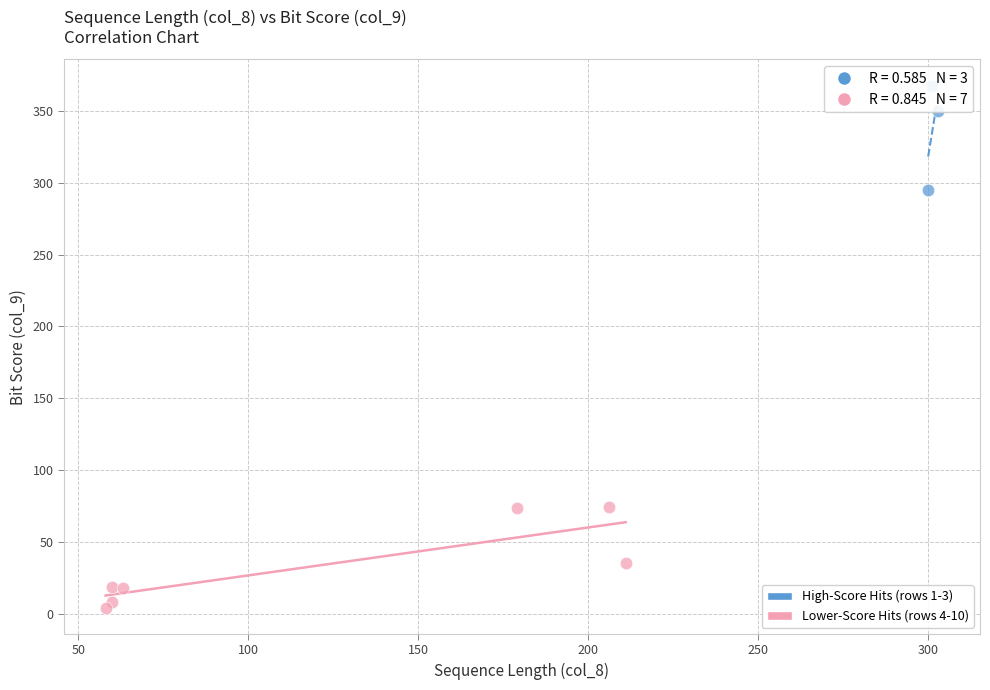

Which series contains the highest Y value?

High-Score Hits (rows 1-3)